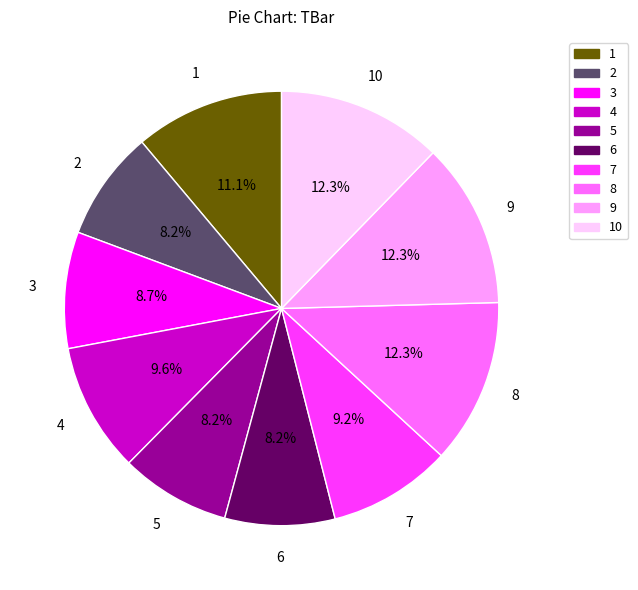

Is there a majority slice in this chart?

No